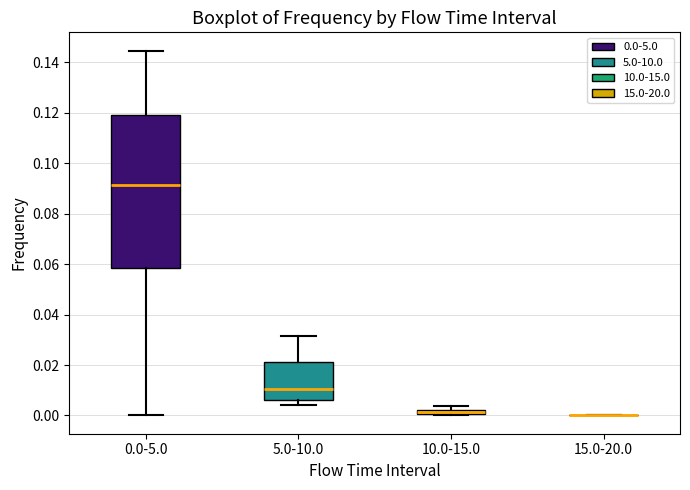

Where is the upper edge of the box for 0.0-5.0 on the y-axis? The values are not printed on the chart, so give them approximately, as read against the axis.

0.120